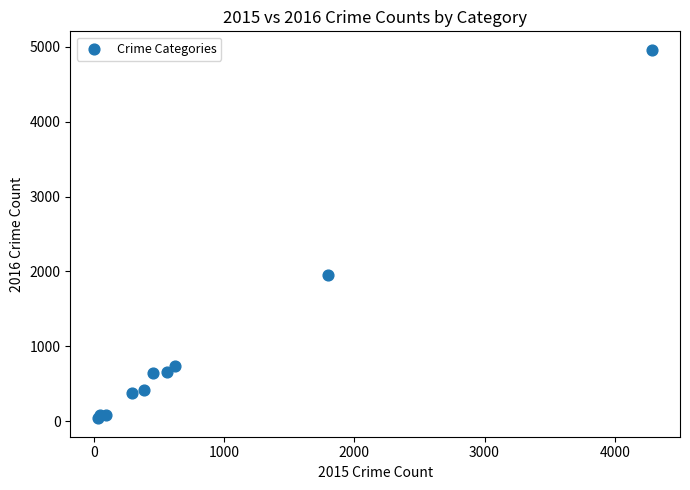

What Y value in the scatter plot is closest to 2499?

1948